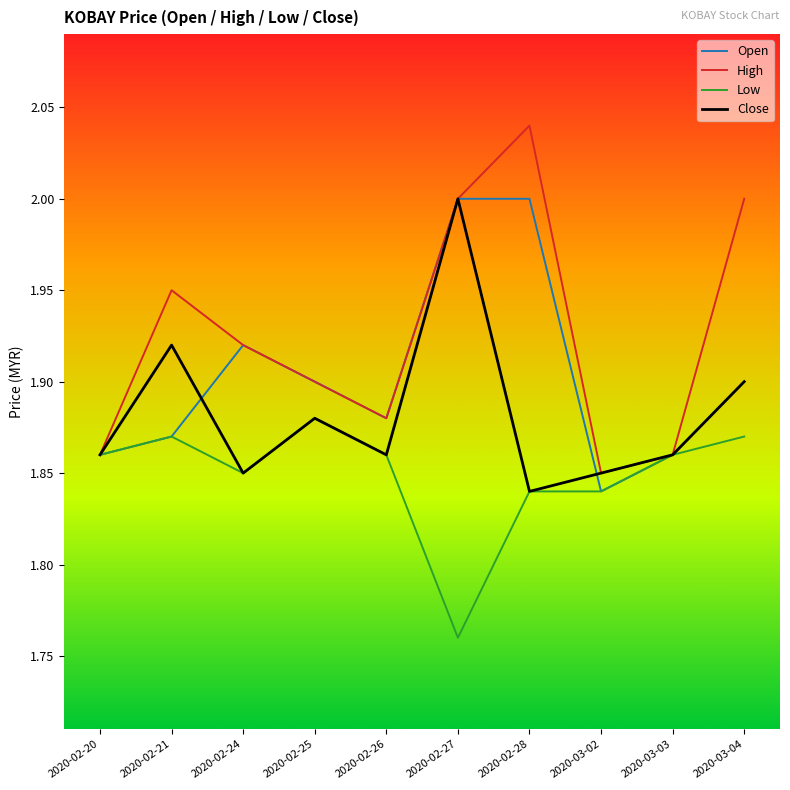

How many Low values are between 1 and 2?

10